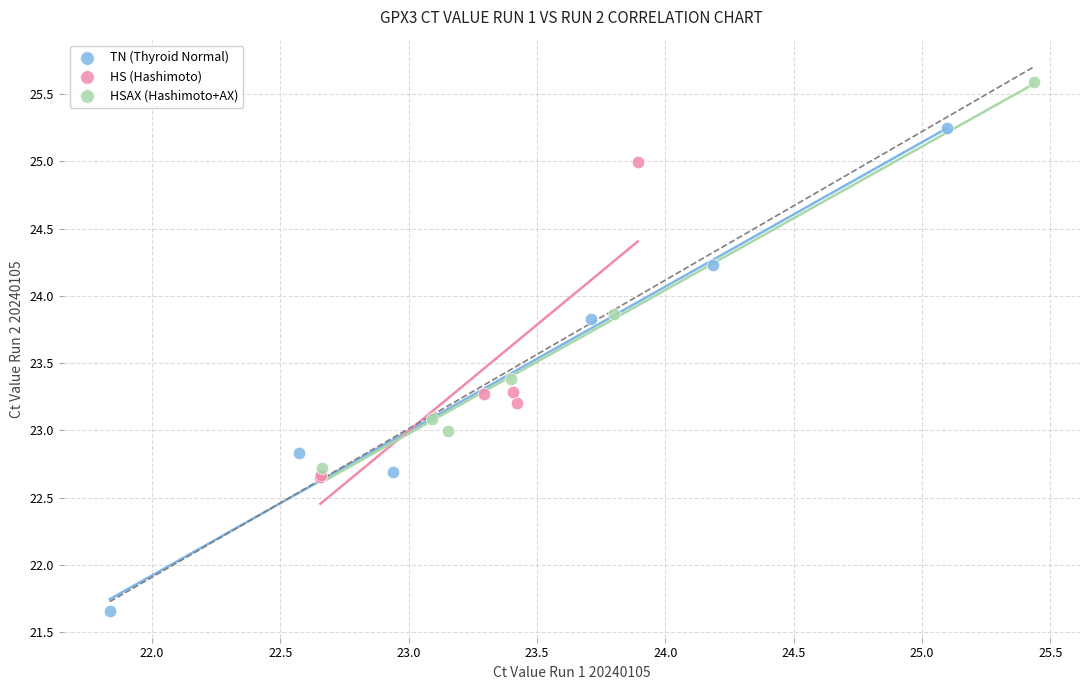

Which series contains the highest Y value?

HSAX (Hashimoto+AX)